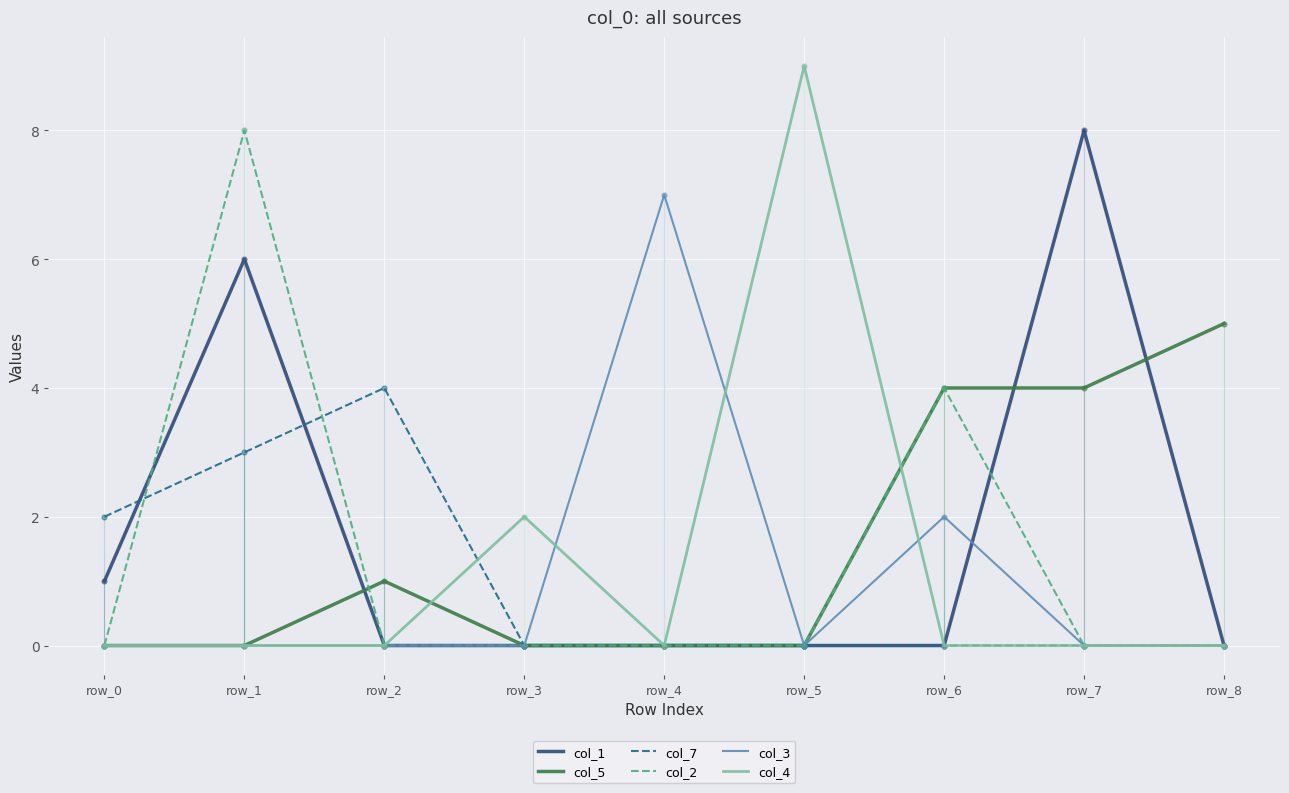

Which series has the largest range (max minus min)?

col_4